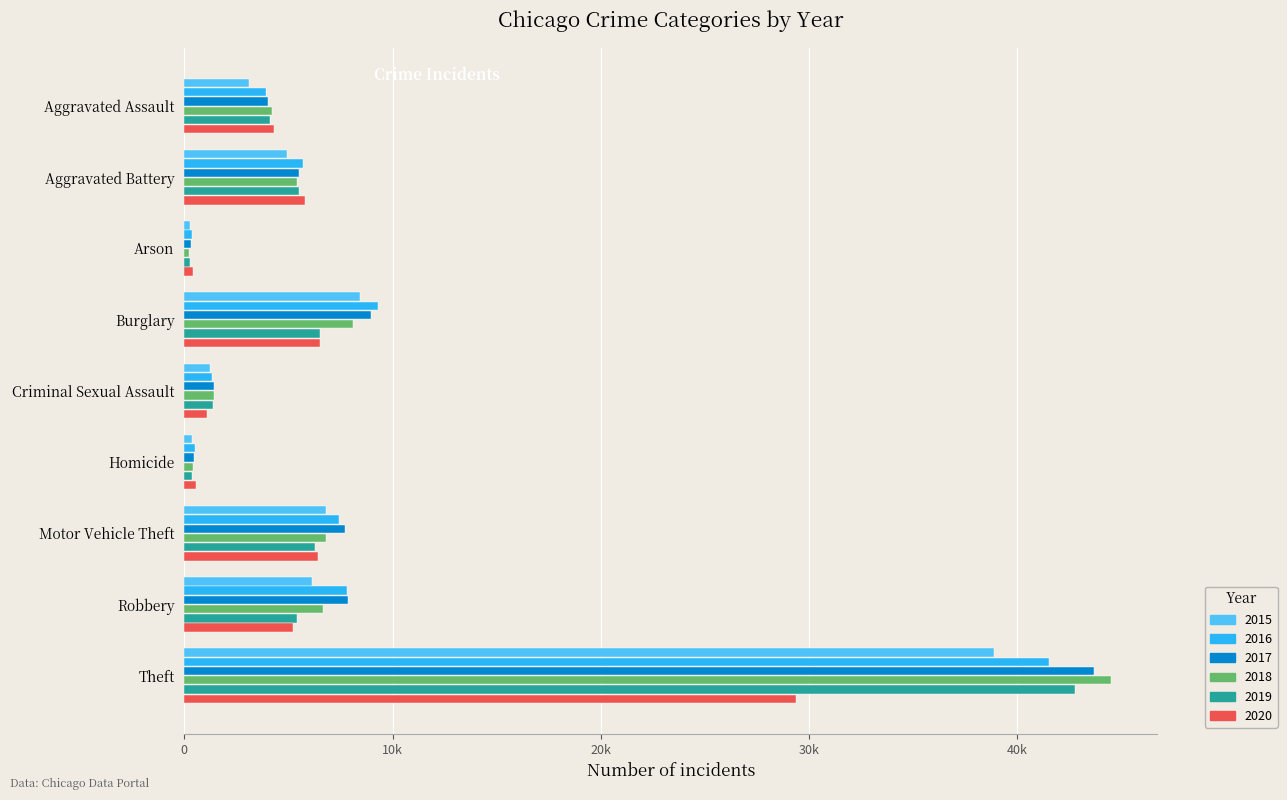

What are all the series names shown in the legend?

2015, 2016, 2017, 2018, 2019, 2020